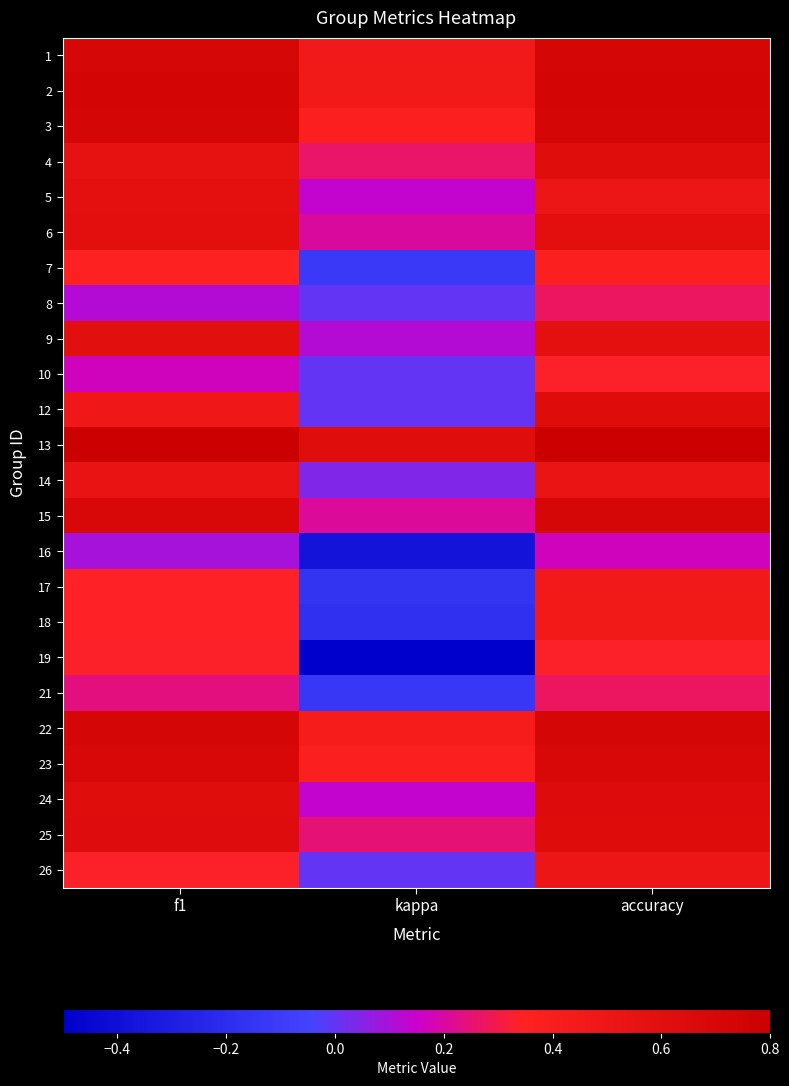

What is the difference between the highest and lowest values at kappa?

1.1